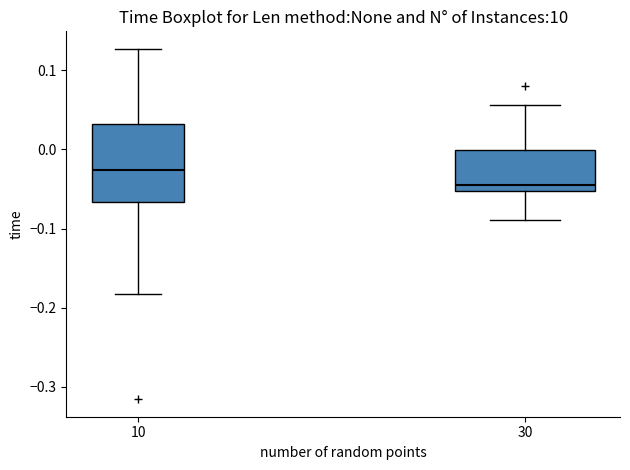

Reading left to right, read every box against the y-axis: the position of its median line, the range the box covers, and the ends of its whiskers. The values are not printed on the chart, so give them approximately, as read against the axis.

10: median -0.03, box -0.07 to 0.03, whiskers -0.18 to 0.13
30: median -0.04, box -0.05 to 0.00, whiskers -0.09 to 0.06